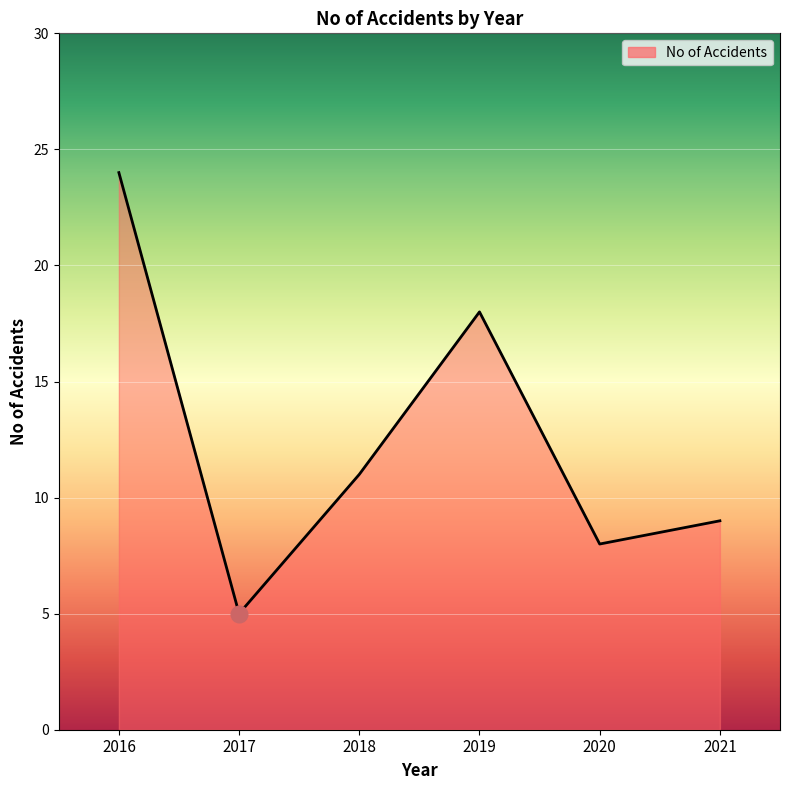

Count the number of categories in the chart.

6